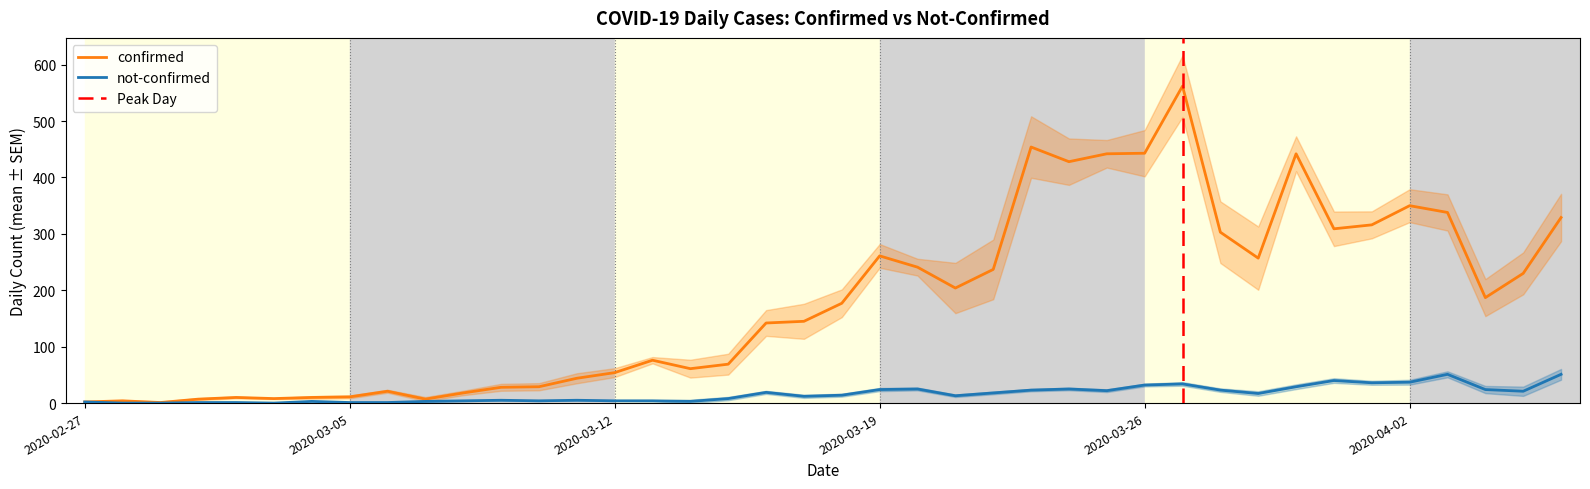

Reading left to right, list all the values displayed in this chart.

confirmed: 2020-02-27=2	2020-02-28=4	2020-02-29=1	2020-03-01=7	2020-03-02=10	2020-03-03=8	2020-03-04=10	2020-03-05=11	2020-03-06=21	2020-03-07=7	2020-03-08=18	2020-03-09=28	2020-03-10=29	2020-03-11=44	2020-03-12=54	2020-03-13=76	2020-03-14=61	2020-03-15=69	2020-03-16=142	2020-03-17=145	2020-03-18=177	2020-03-19=261	2020-03-20=241	2020-03-21=204	2020-03-22=237	2020-03-23=454	2020-03-24=428	2020-03-25=442	2020-03-26=443	2020-03-27=562	2020-03-28=303	2020-03-29=257	2020-03-30=442	2020-03-31=309	2020-04-01=316	2020-04-02=350	2020-04-03=338	2020-04-04=187	2020-04-05=230	2020-04-06=329
not-confirmed: 2020-02-27=2	2020-02-28=0	2020-02-29=0	2020-03-01=1	2020-03-02=1	2020-03-03=0	2020-03-04=3	2020-03-05=1	2020-03-06=1	2020-03-07=3	2020-03-08=4	2020-03-09=5	2020-03-10=4	2020-03-11=5	2020-03-12=4	2020-03-13=4	2020-03-14=3	2020-03-15=8	2020-03-16=19	2020-03-17=12	2020-03-18=14	2020-03-19=24	2020-03-20=25	2020-03-21=13	2020-03-22=18	2020-03-23=23	2020-03-24=25	2020-03-25=22	2020-03-26=32	2020-03-27=34	2020-03-28=23	2020-03-29=17	2020-03-30=29	2020-03-31=40	2020-04-01=36	2020-04-02=37	2020-04-03=51	2020-04-04=24	2020-04-05=21	2020-04-06=51